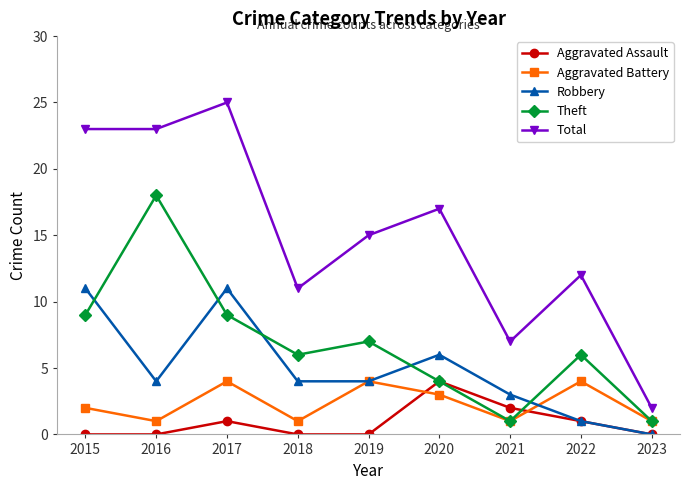

Reading right to left, transcribe all the data shown in this chart.

Aggravated Assault: 2023=0	2022=1	2021=2	2020=4	2019=0	2018=0	2017=1	2016=0	2015=0
Aggravated Battery: 2023=1	2022=4	2021=1	2020=3	2019=4	2018=1	2017=4	2016=1	2015=2
Robbery: 2023=0	2022=1	2021=3	2020=6	2019=4	2018=4	2017=11	2016=4	2015=11
Theft: 2023=1	2022=6	2021=1	2020=4	2019=7	2018=6	2017=9	2016=18	2015=9
Total: 2023=2	2022=12	2021=7	2020=17	2019=15	2018=11	2017=25	2016=23	2015=23